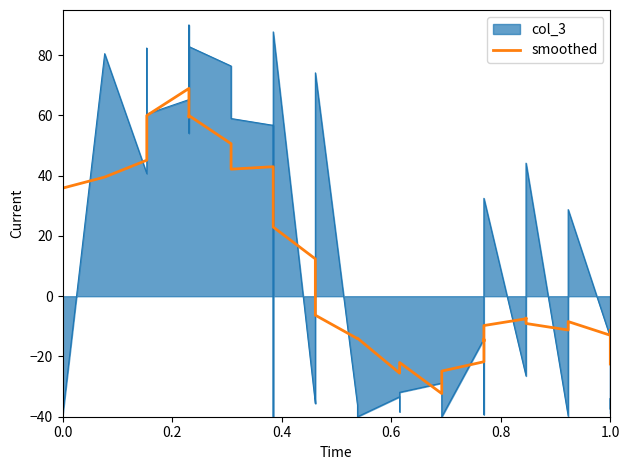

What position from the left is 20?

21